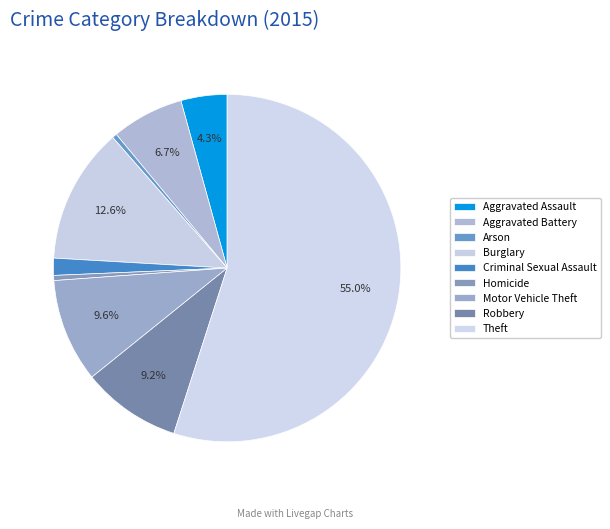

What percentage do Theft and Aggravated Battery together represent?

61.7%